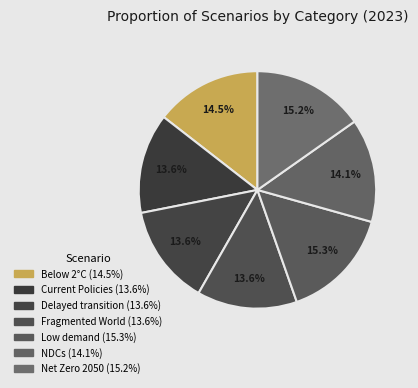

Is there any slice that represents more than half of the pie?

No